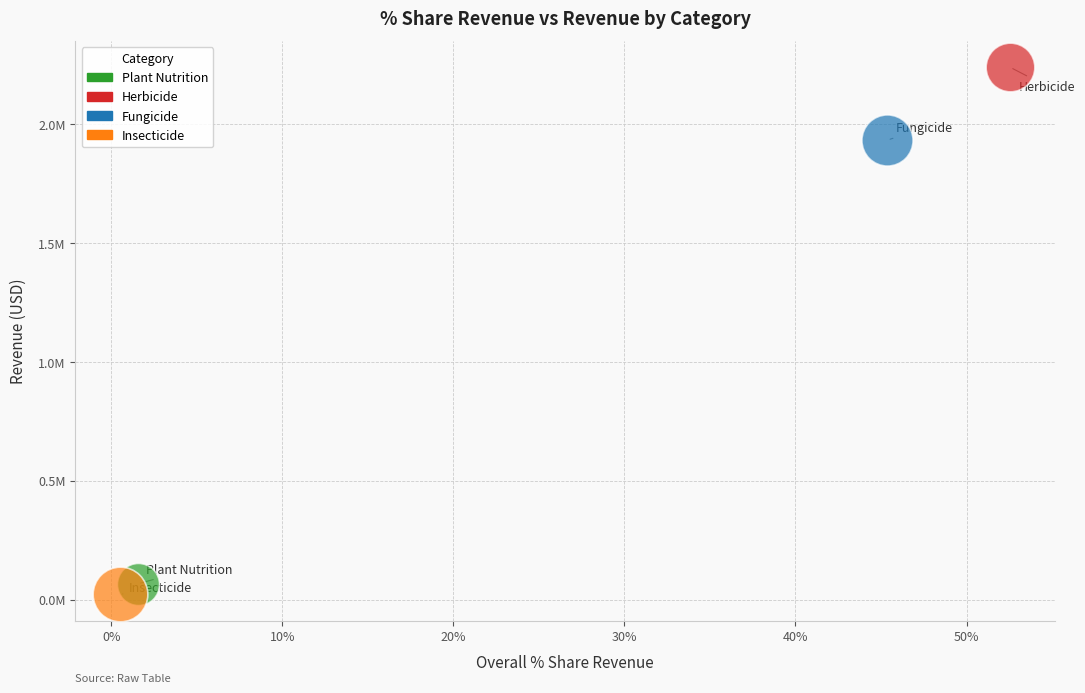

What are all the series names shown in the legend?

Plant Nutrition, Herbicide, Fungicide, Insecticide